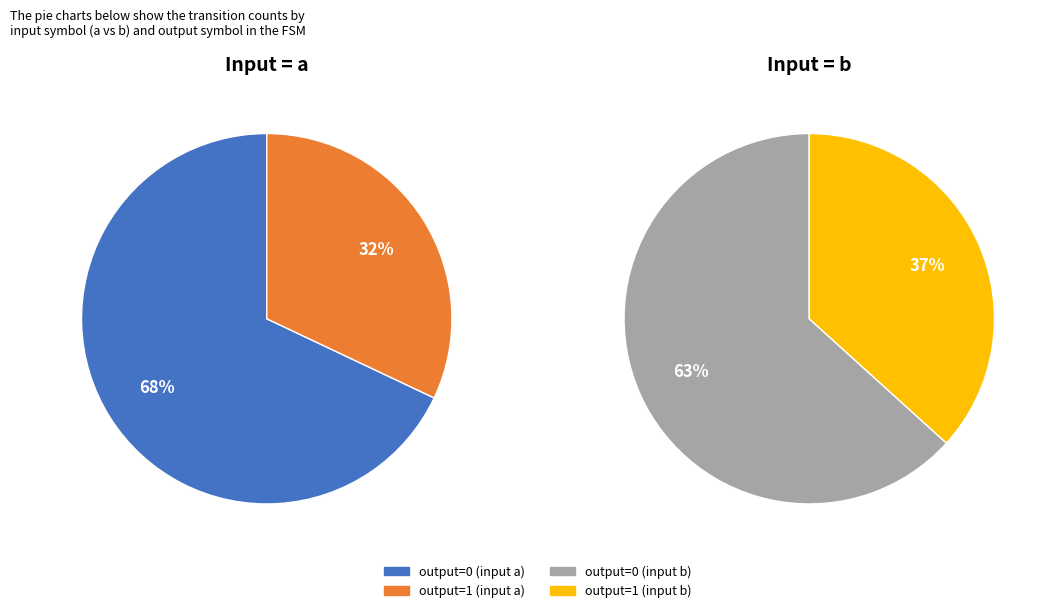

True or false: output=1, input=a accounts for 16% of the total.

True